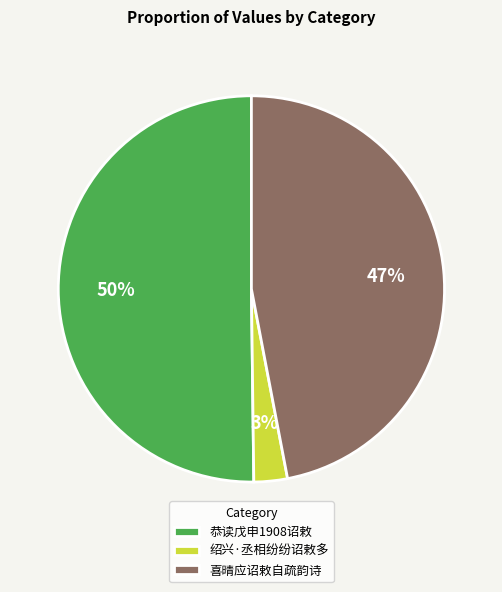

Count the number of slices in the pie.

3